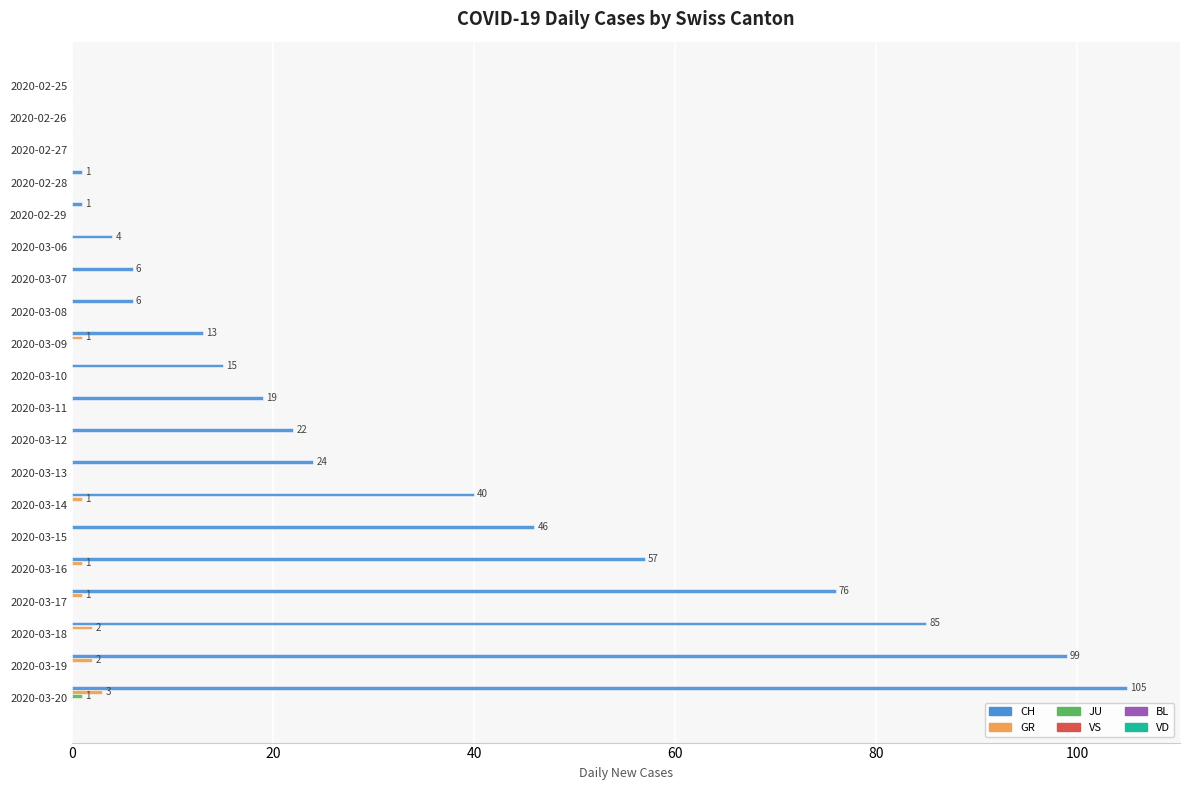

The CH series shows 68 at 2020-03-14. True or false?

False